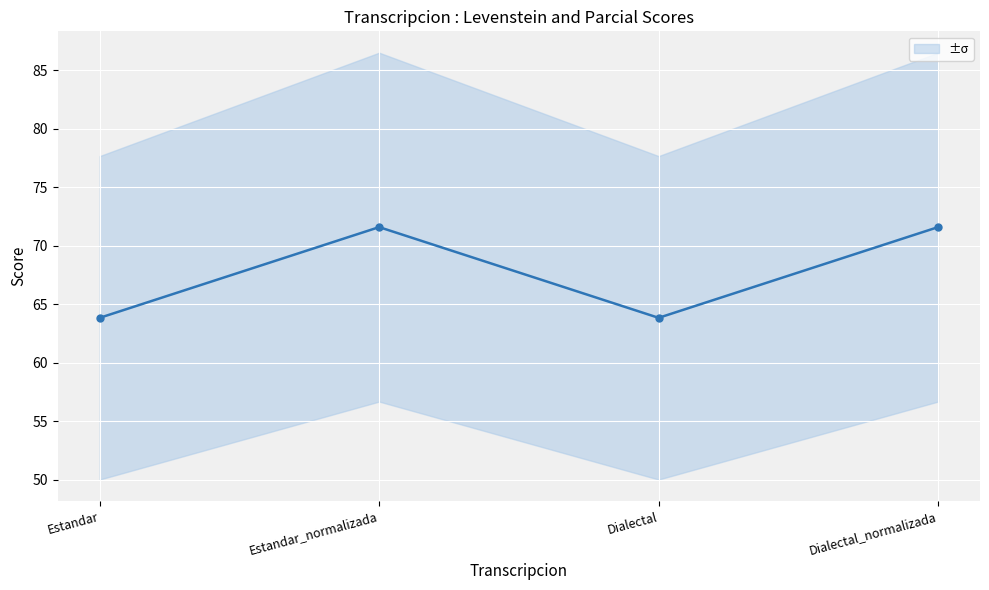

How many interior local valleys does the Mean Score series have?

1